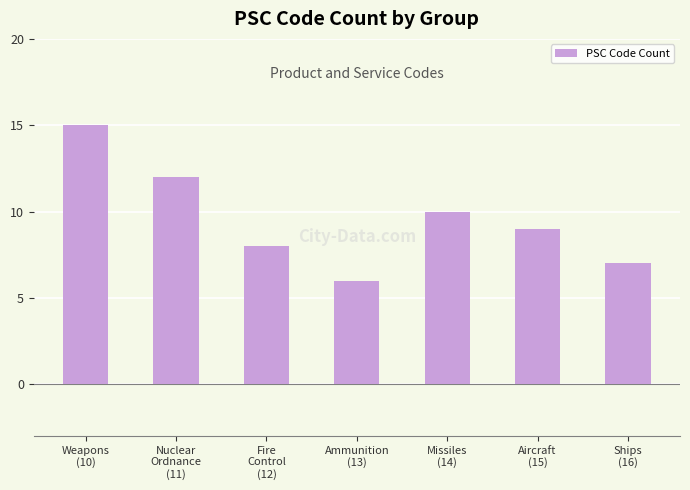

What is the difference between the values at Missiles
(14) and Ships
(16)?

3